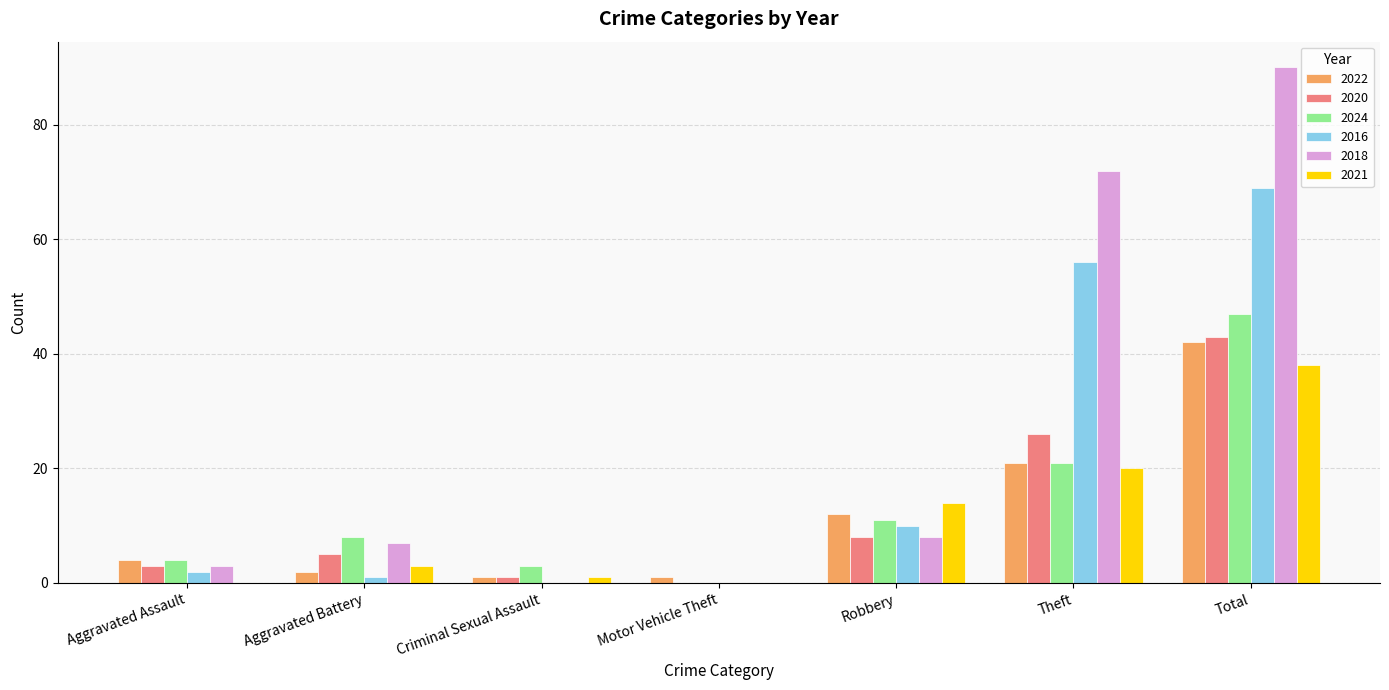

Which series changed the most between Criminal Sexual Assault and Total?

2018